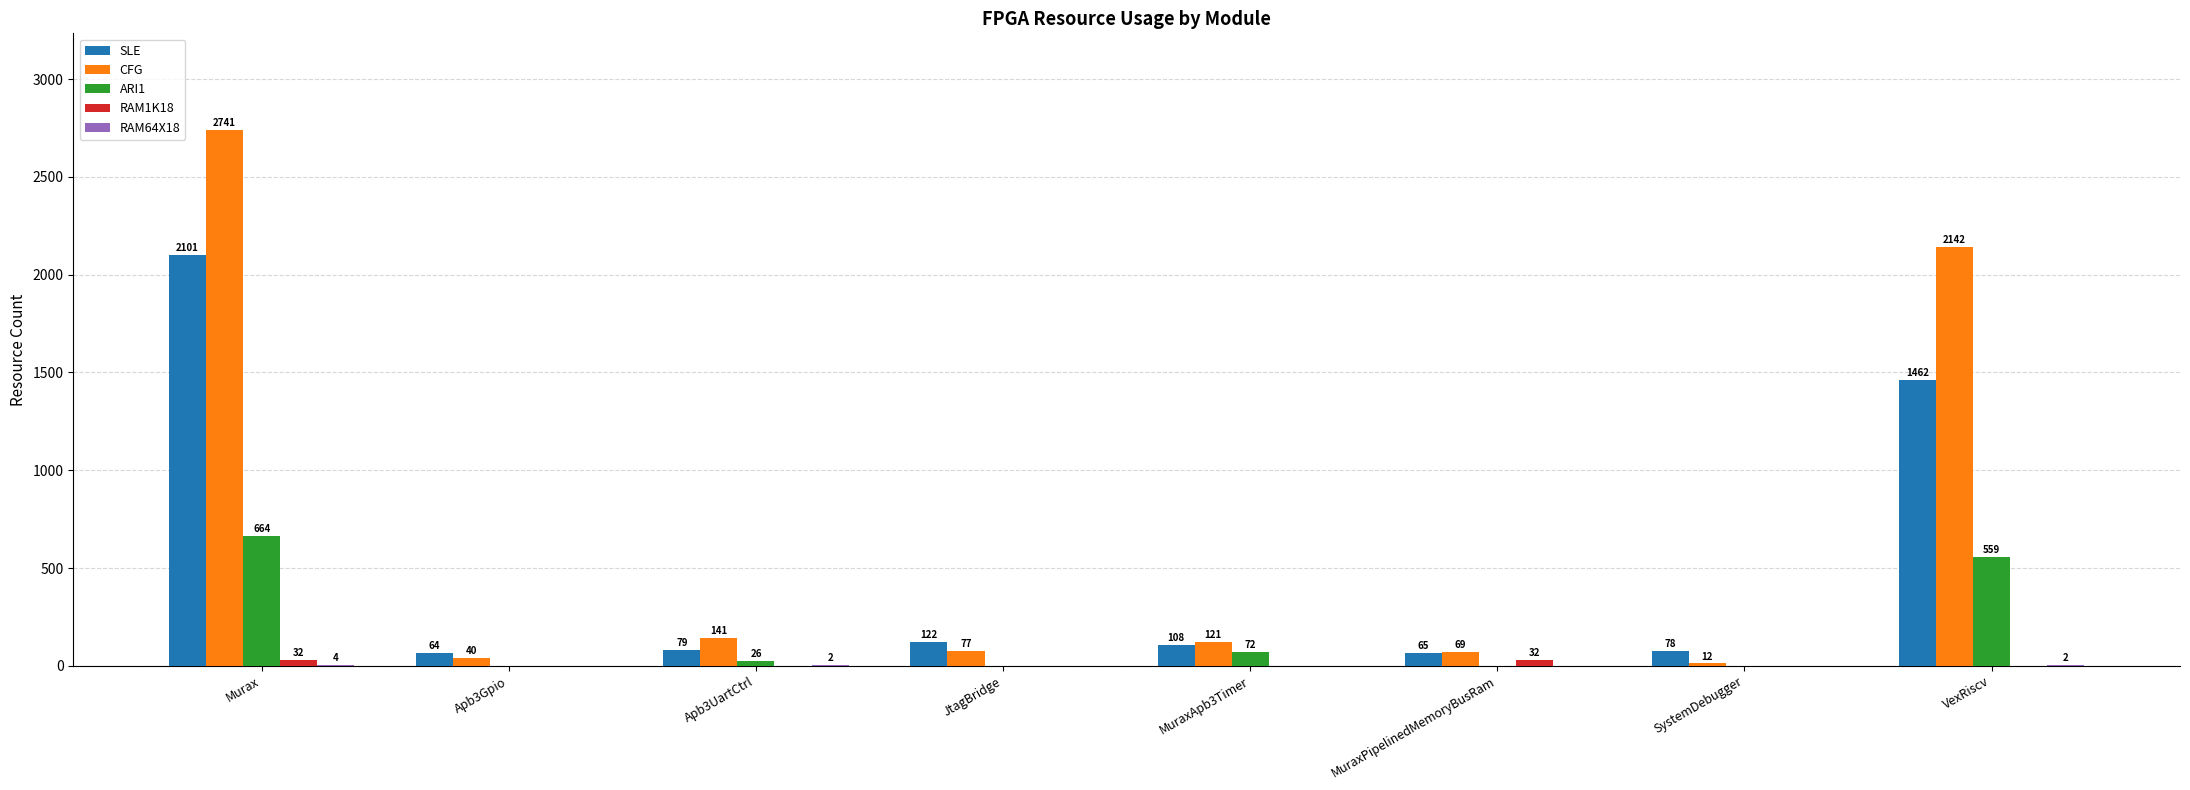

How many data points does each series have?

8